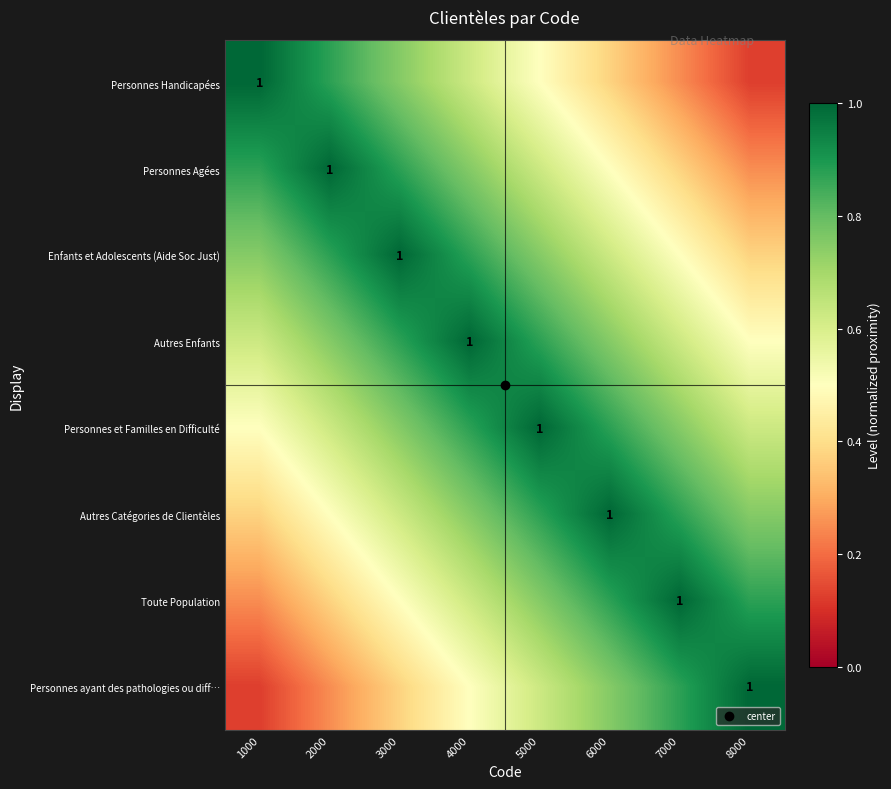

Which series has the widest spread of values?

Personnes Handicapées